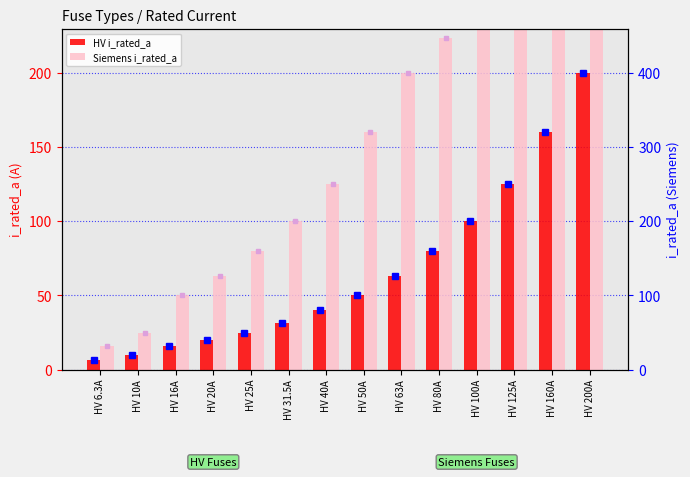

At which category is the sum across all series the highest?

HV 200A